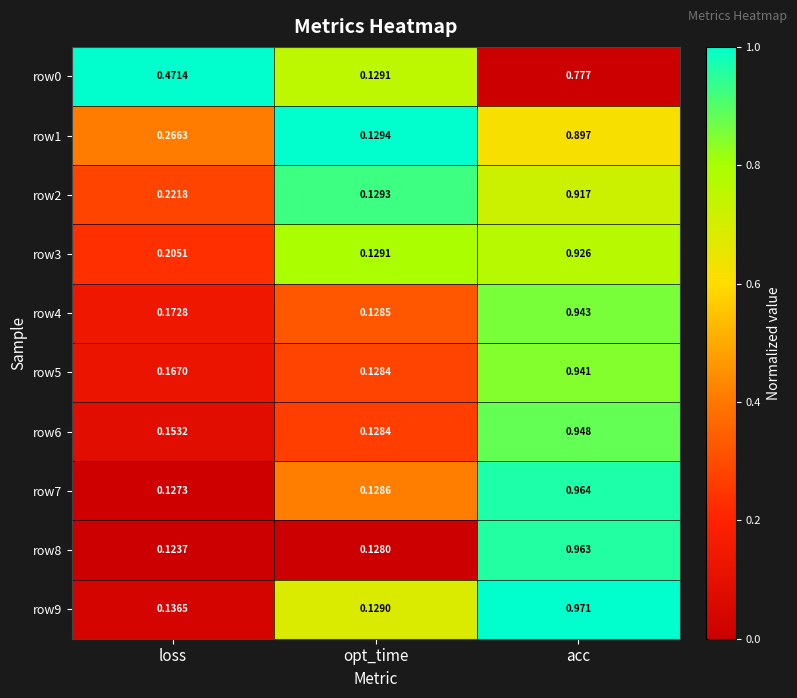

List the labels in order of row1 value, smallest first.

opt_time, loss, acc